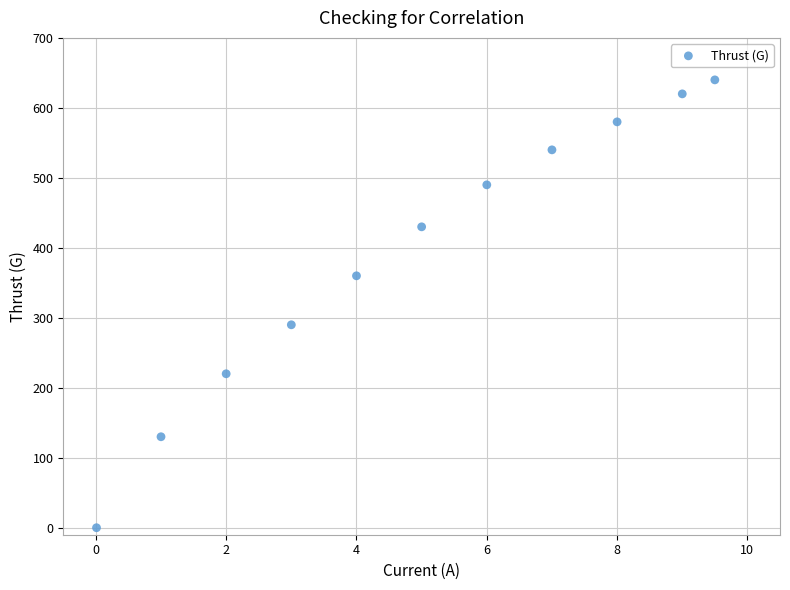

What Y value in the scatter plot is closest to 320?

290